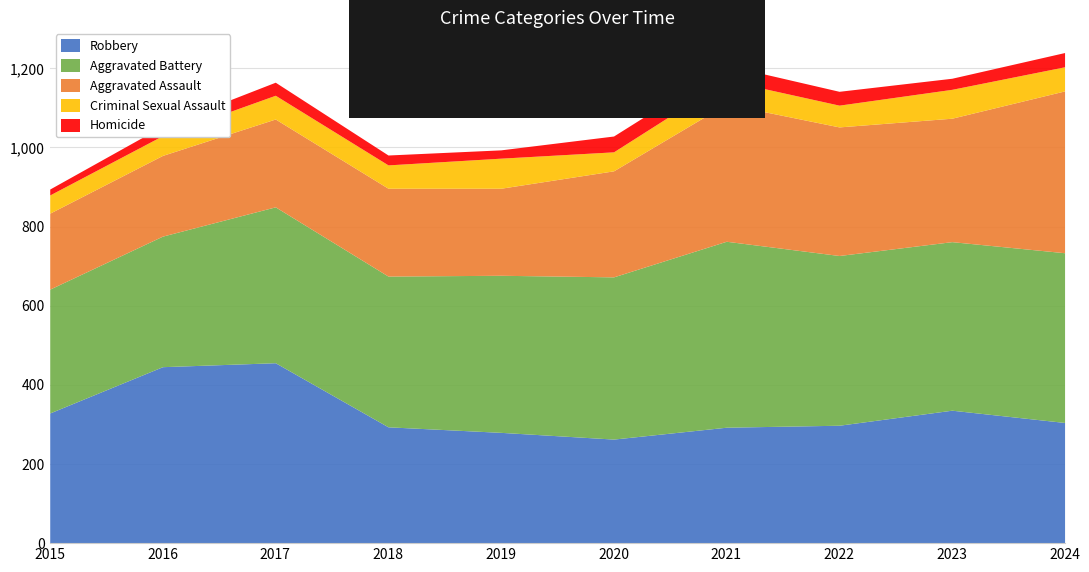

What is the value of the Criminal Sexual Assault point at the 10th from the left?

61